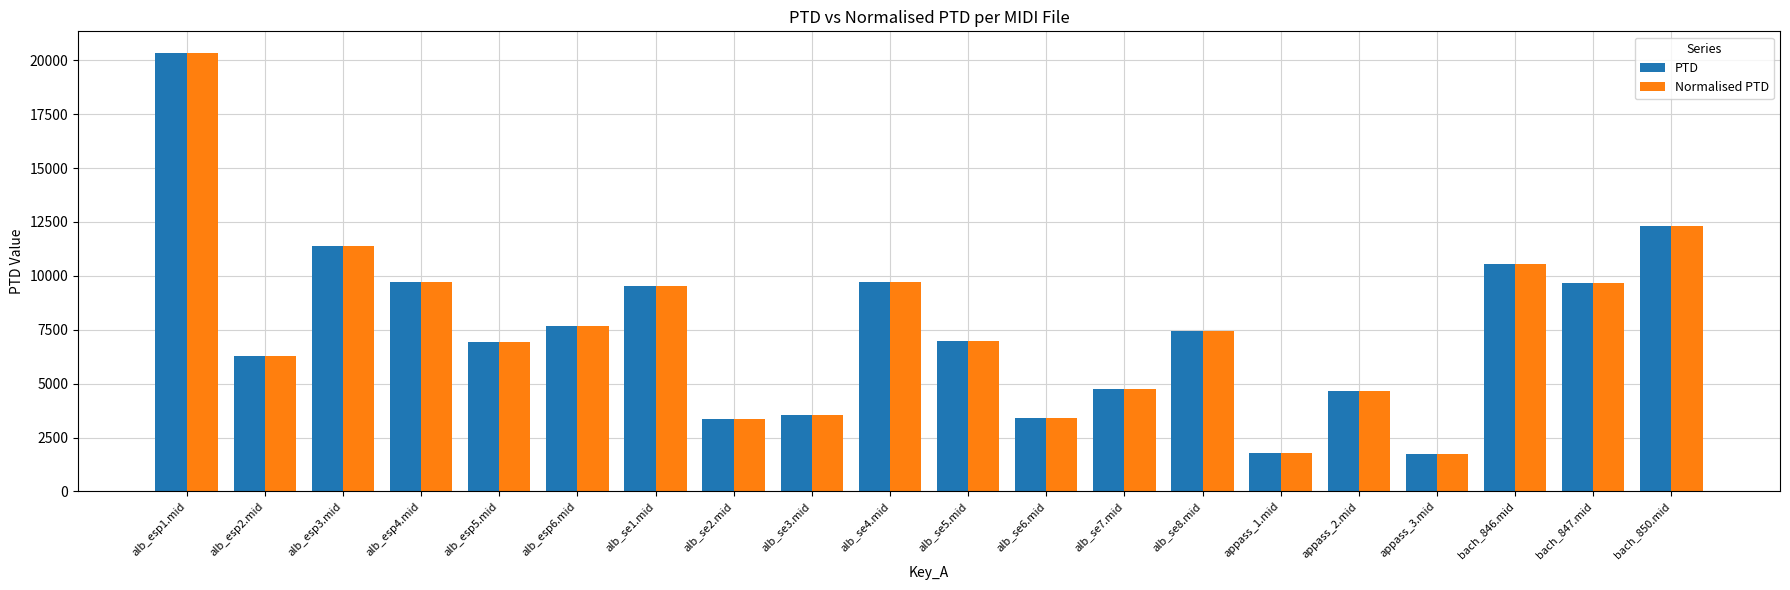

The value of PTD at alb_se2.mid is 836.6. True or false?

False